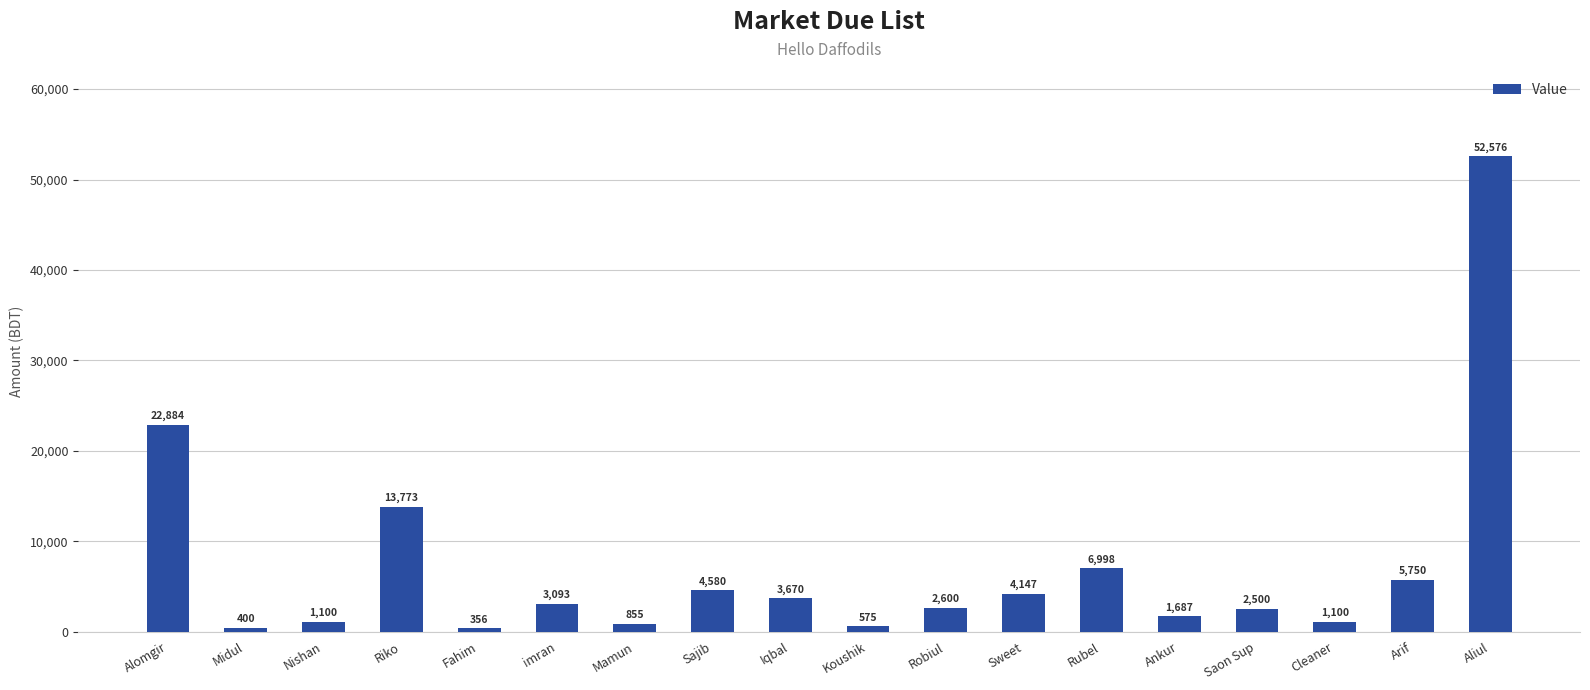

How many bars are there in total?

18